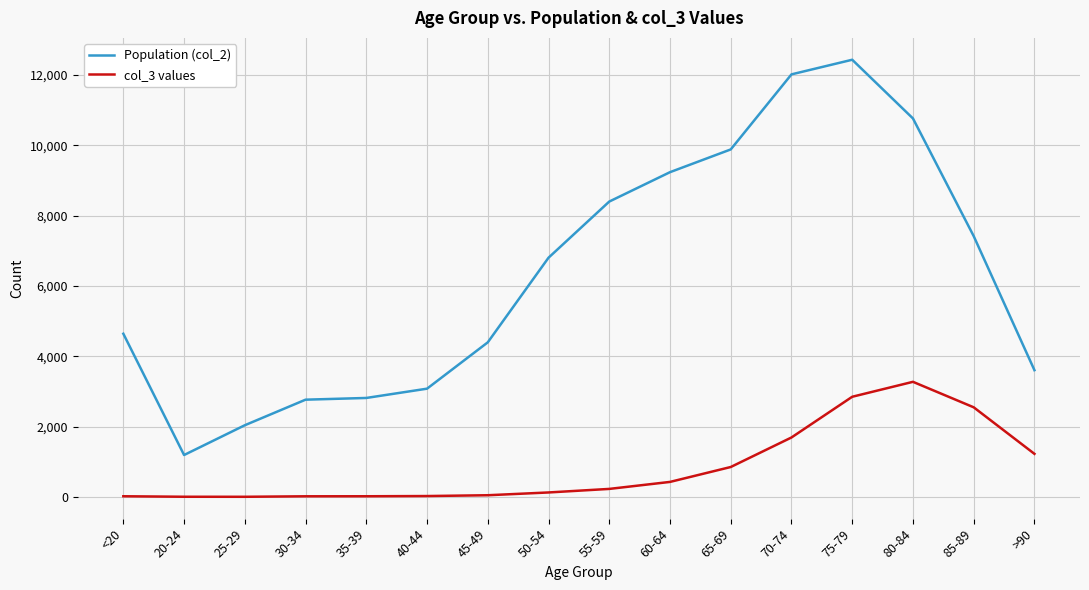

Which series has the widest spread of values?

Population (col_2)